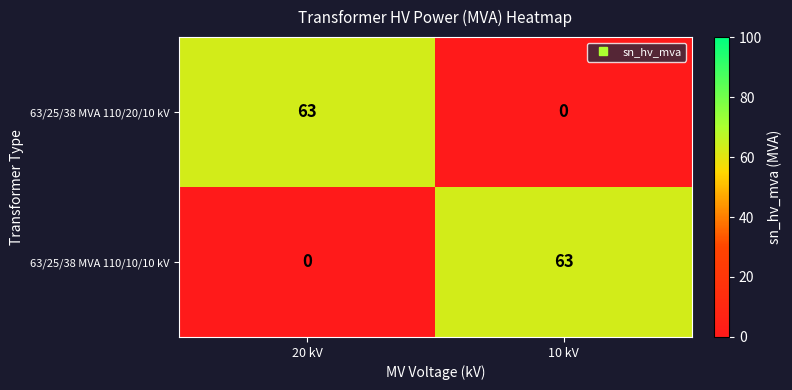

What is the average value of the 63/25/38 MVA 110/20/10 kV series?

32